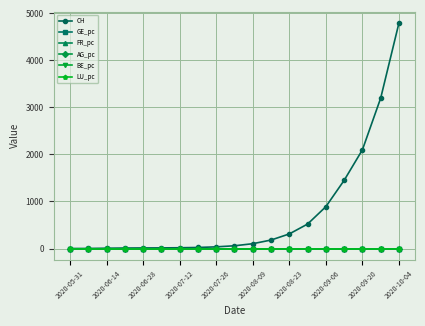

Which series has the largest range (max minus min)?

CH